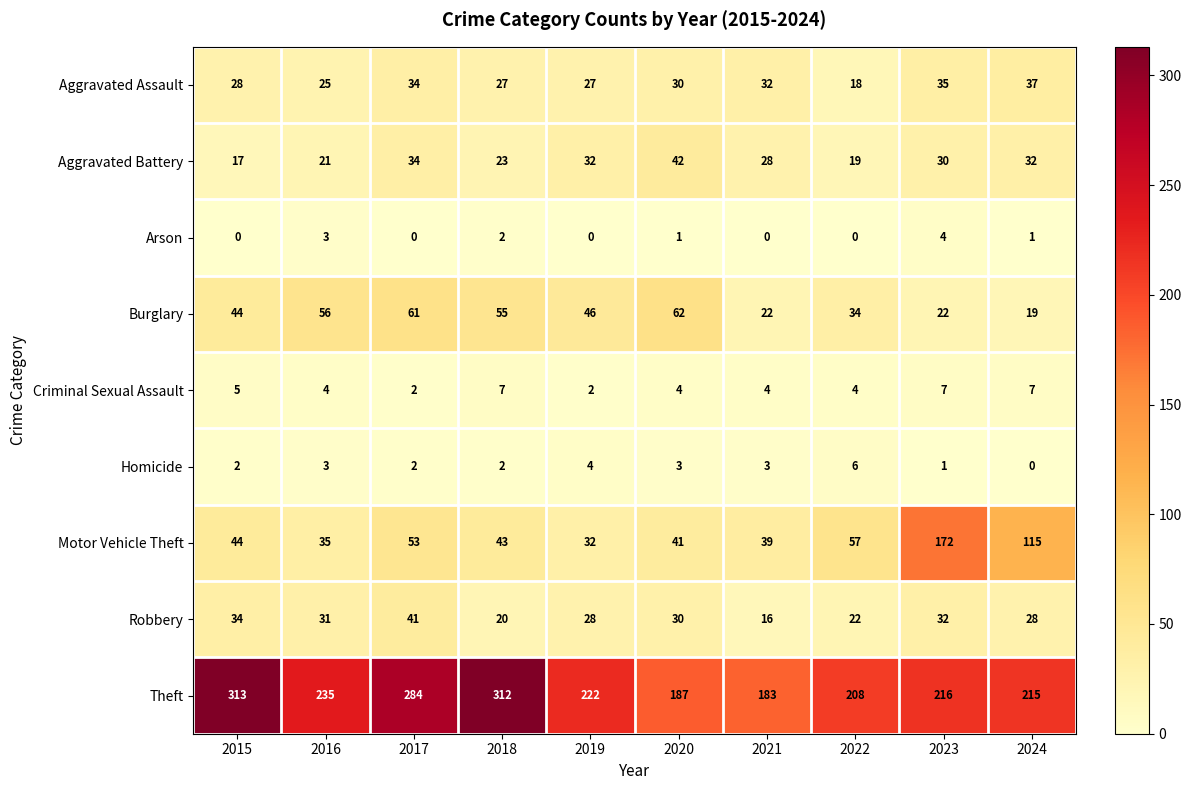

True or false: Motor Vehicle Theft has a value of 57 at 2022.

True